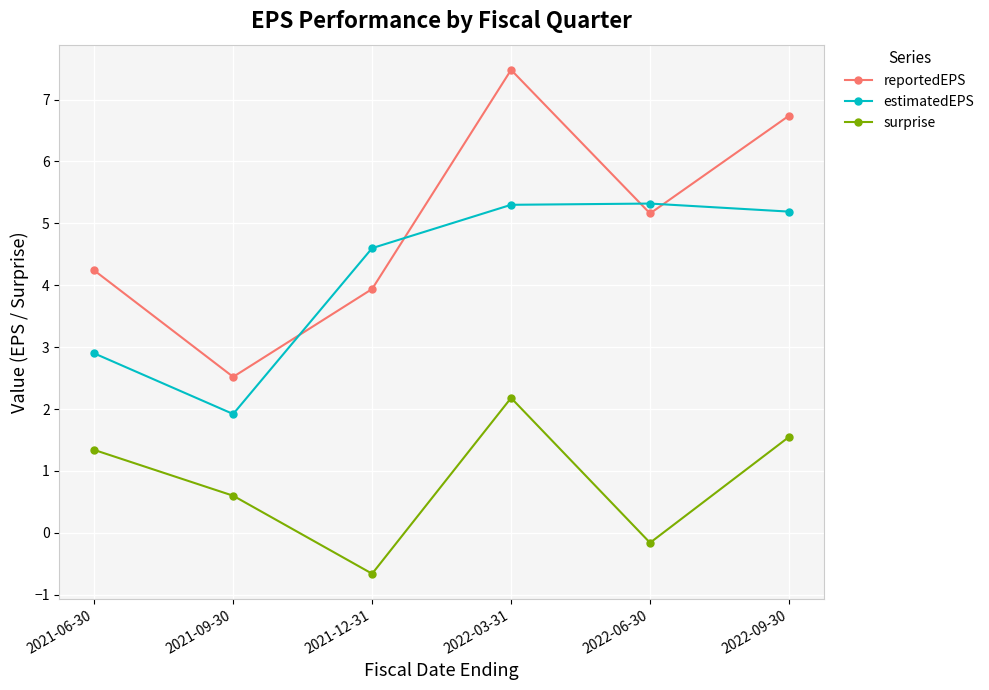

Reading right to left, extract all data points from this chart.

reportedEPS: 2022-09-30=6.7	2022-06-30=5.2	2022-03-31=7.5	2021-12-31=3.9	2021-09-30=2.5	2021-06-30=4.2
estimatedEPS: 2022-09-30=5.2	2022-06-30=5.3	2022-03-31=5.3	2021-12-31=4.6	2021-09-30=1.9	2021-06-30=2.9
surprise: 2022-09-30=1.6	2022-06-30=-0.2	2022-03-31=2.2	2021-12-31=-0.7	2021-09-30=0.6	2021-06-30=1.3